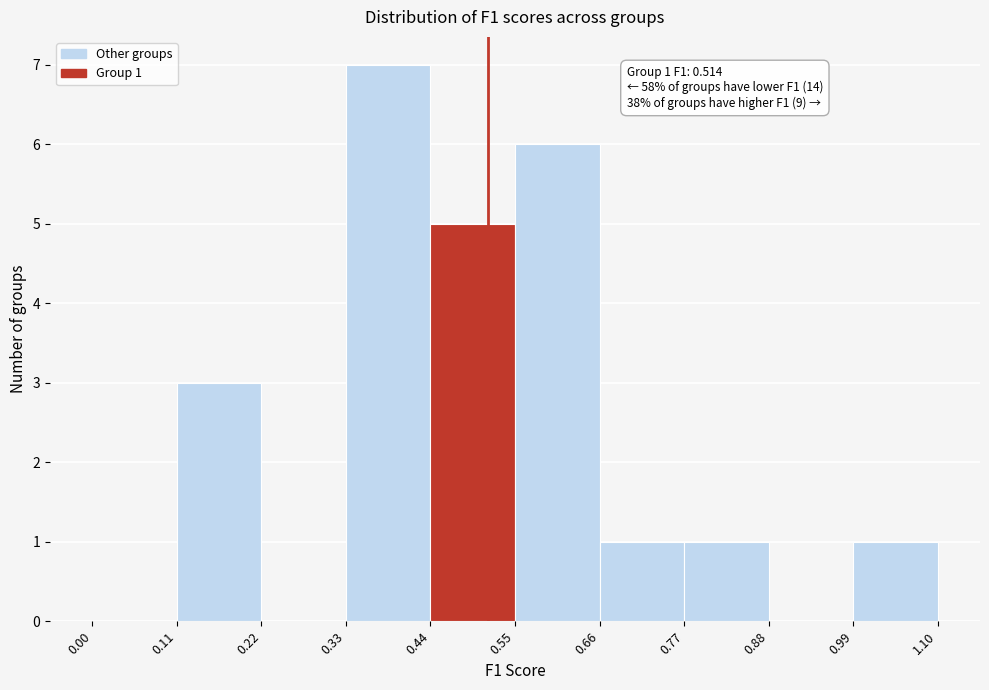

Which range on the x-axis has the tallest bar?

0.33 to 0.44